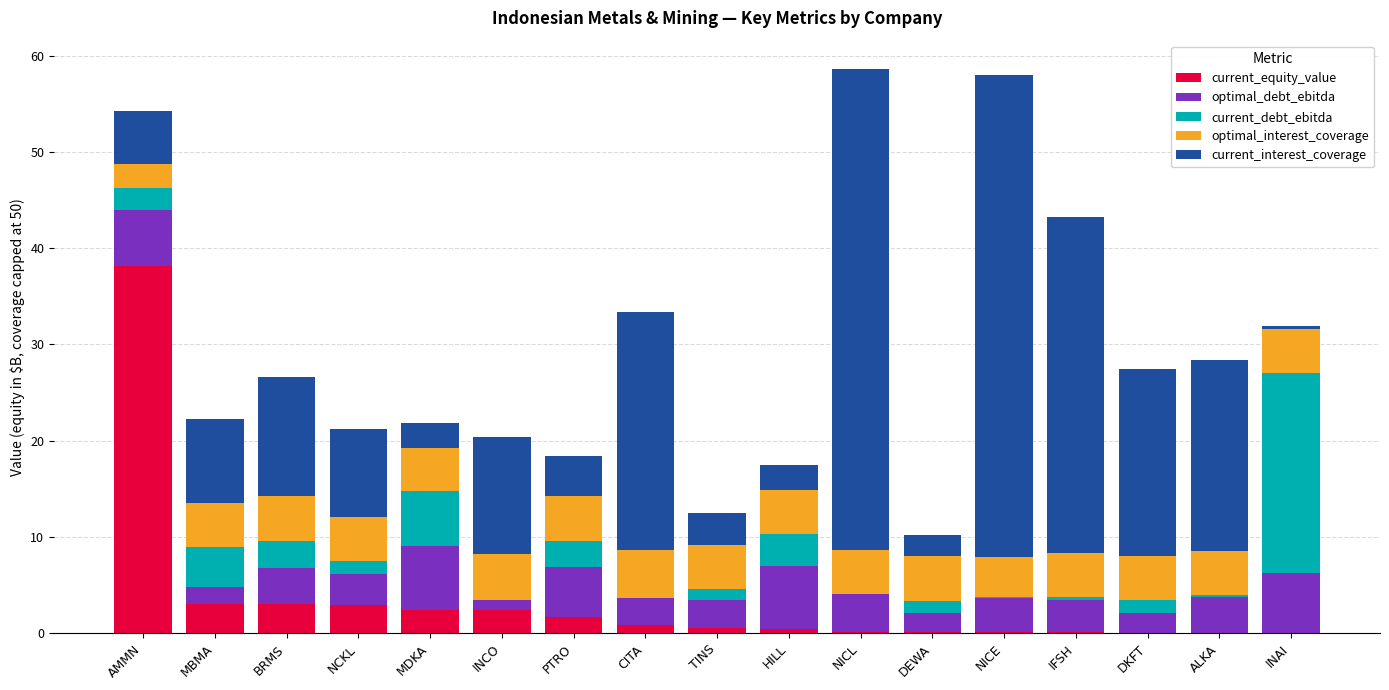

What is the sum of all current_equity_value values?

56.2